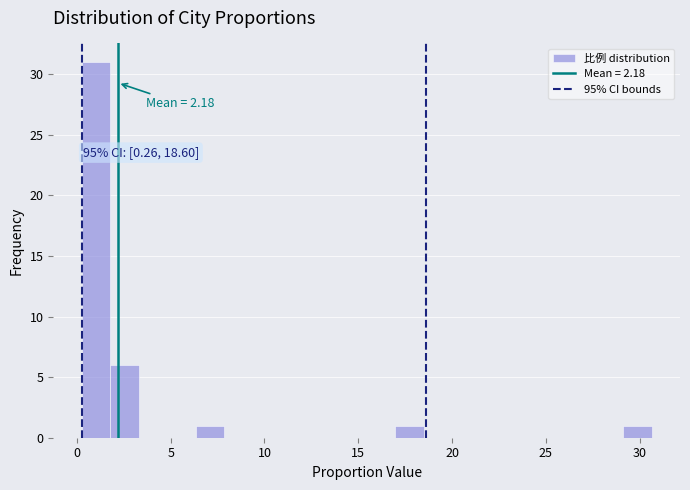

Around what value on the x-axis is the tallest bar? Give the approximate position of its centre, as read against the axis.

1.0